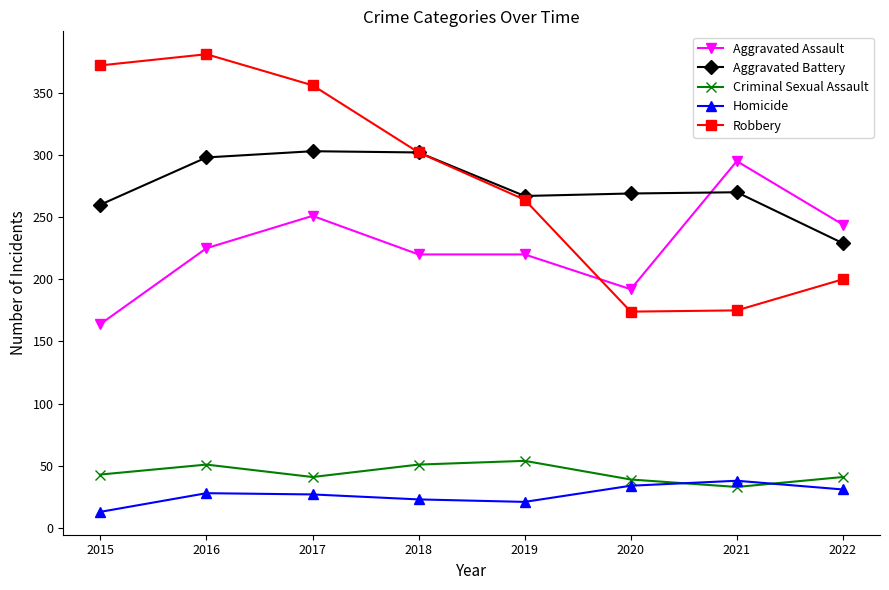

Is this an area chart (filled region under the line)?

No